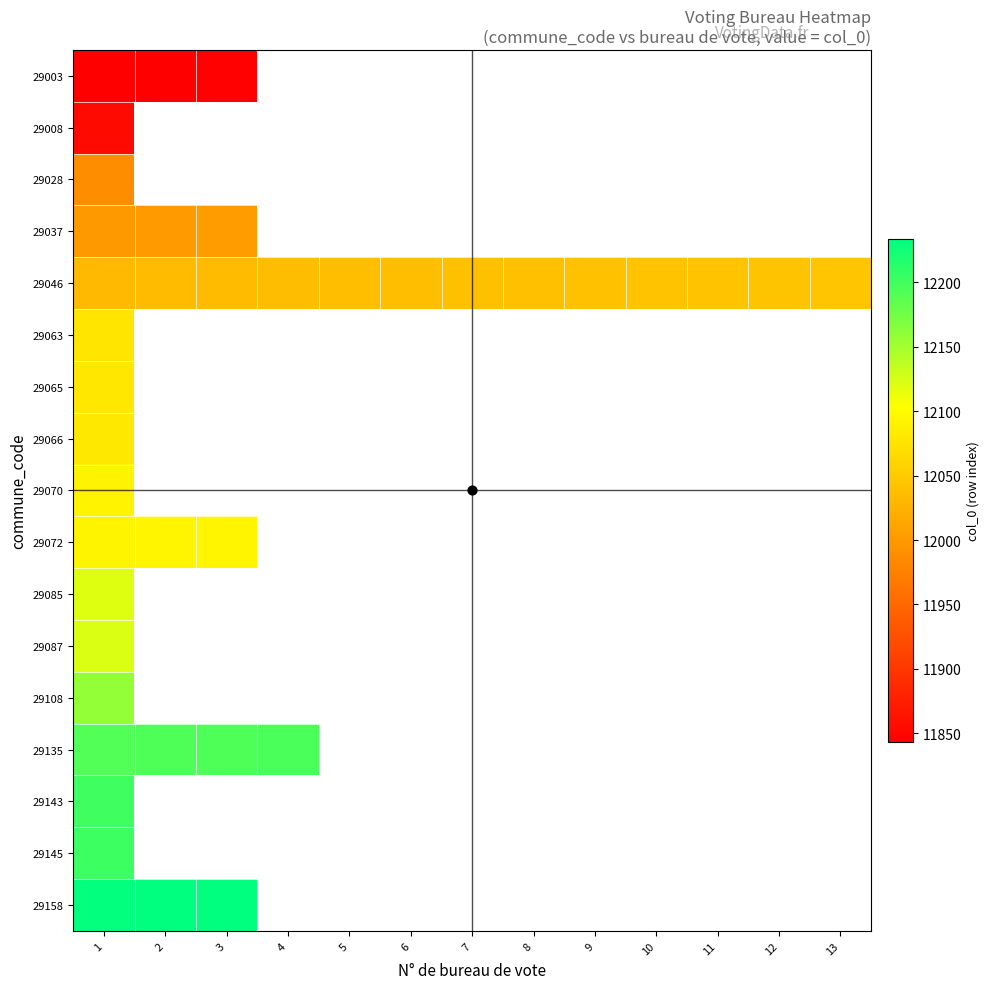

At which category is the sum across all series the highest?

1